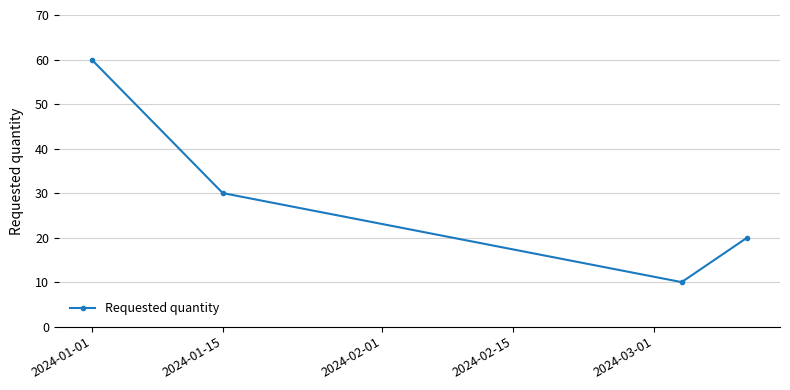

How many data points does each series have?

4